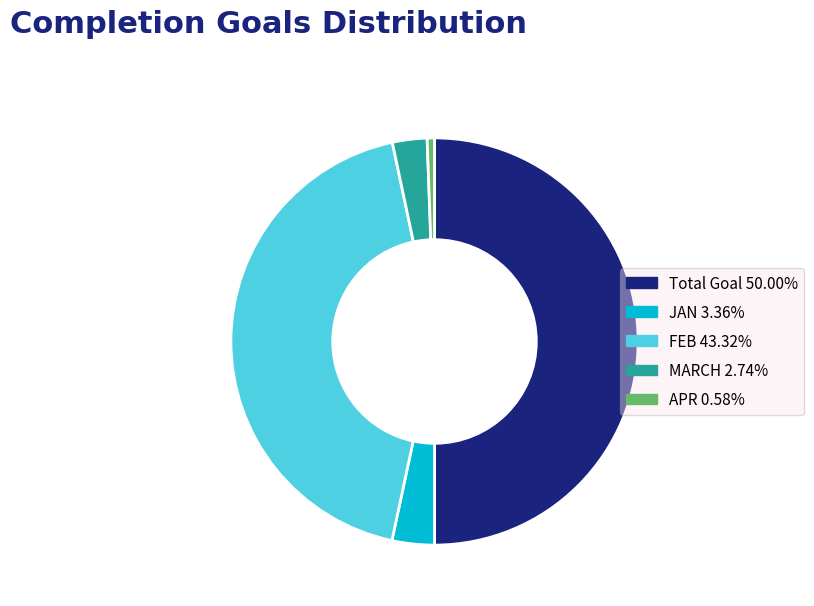

Is it true that APR is 11% of the pie?

False